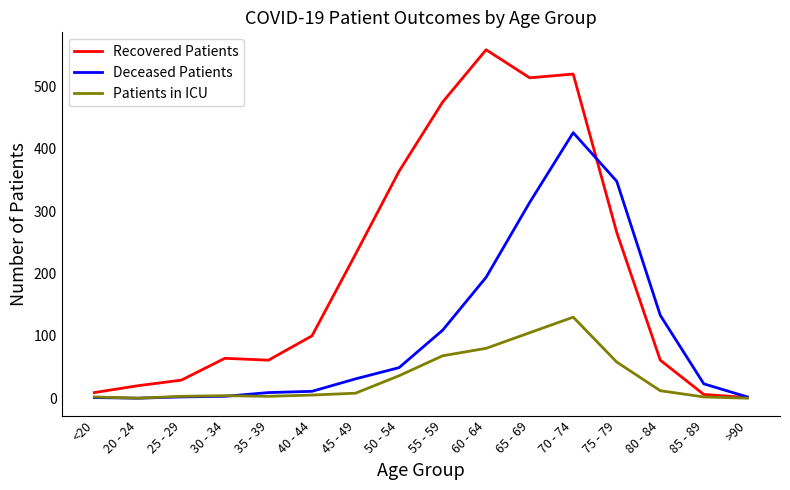

What is the difference between the maximum and minimum values in the Patients in ICU series?

130